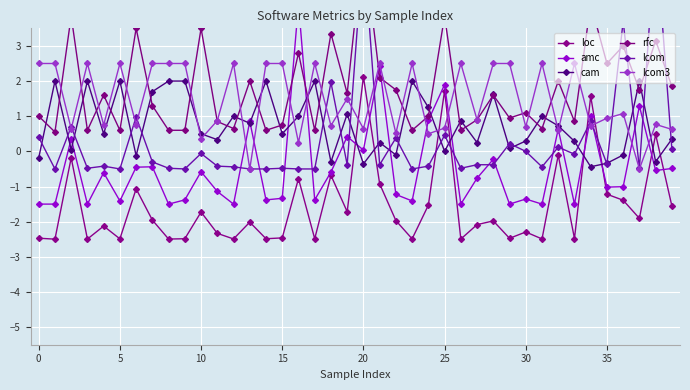

True or false: lcom3 has more than 1 points higher than both neighbors.

True